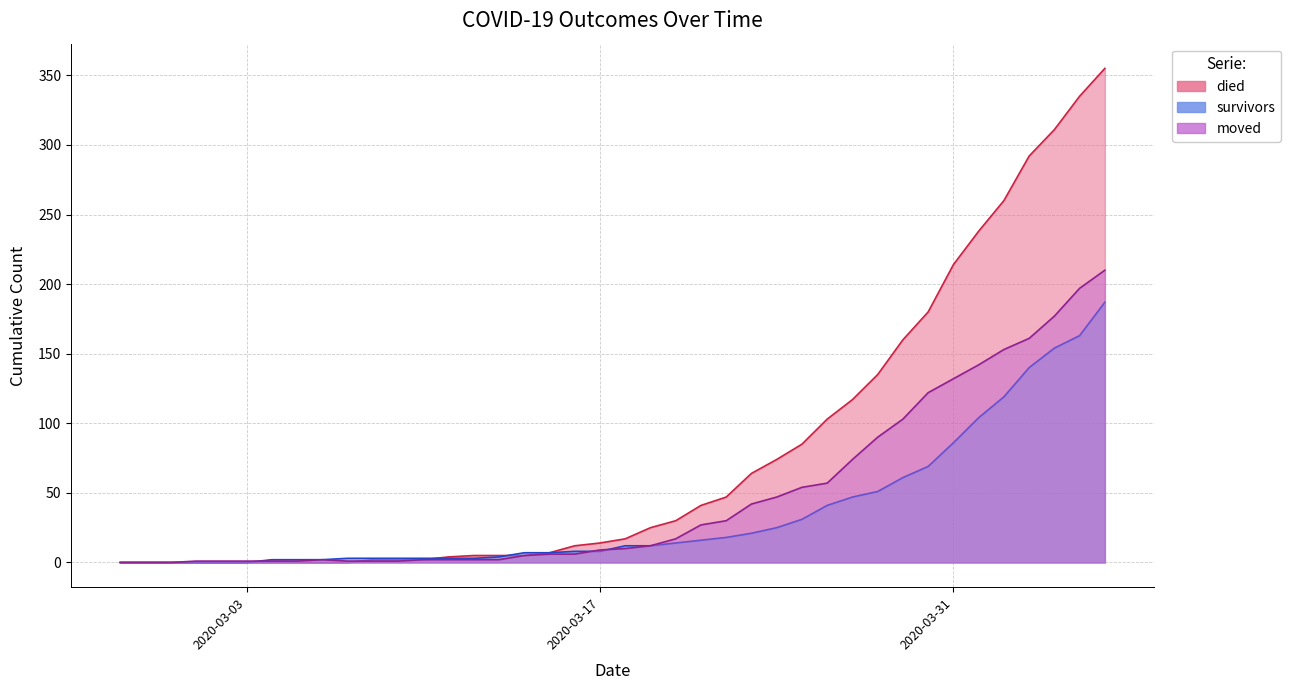

The moved series shows 90 at 2020-03-28. True or false?

True